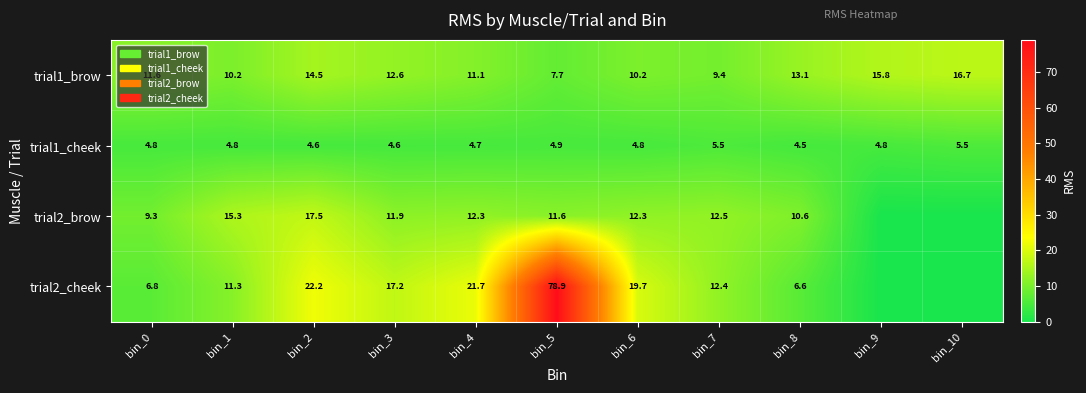

What is the approximate value of trial1_cheek at bin_3?

4.6